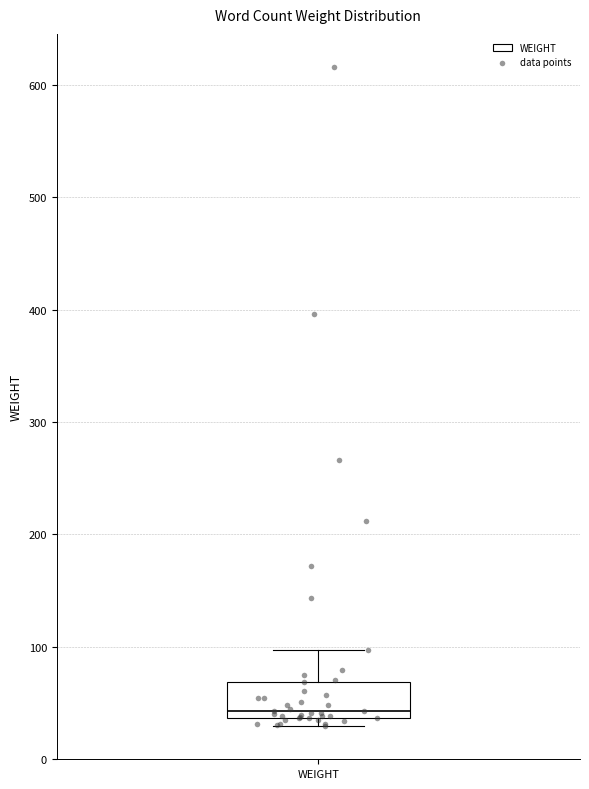

Where is the lower edge of the box for WEIGHT on the y-axis? The values are not printed on the chart, so give them approximately, as read against the axis.

40